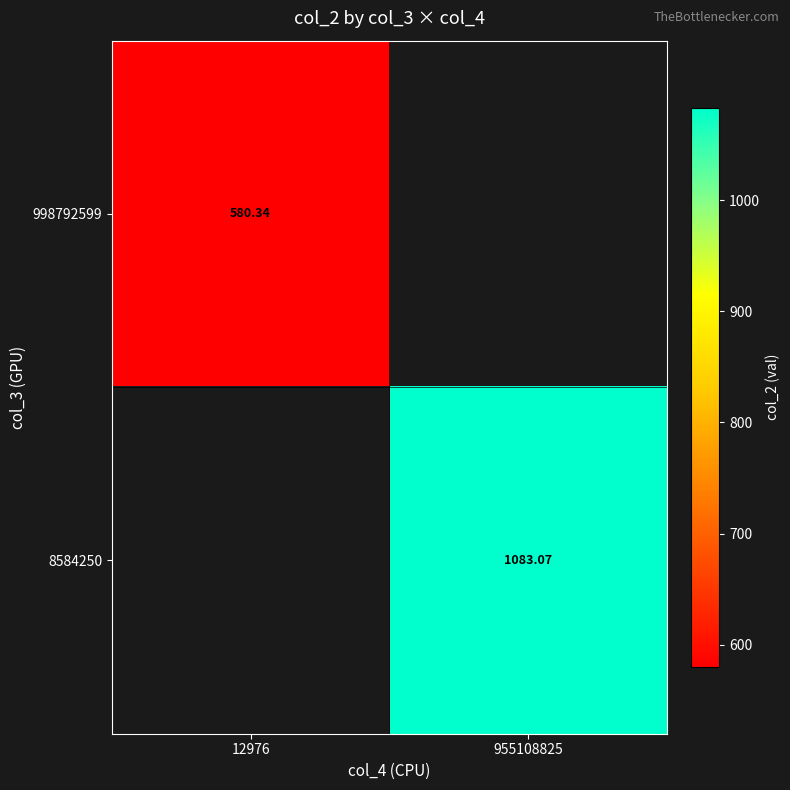

What is the maximum value shown in the chart?

1083.1